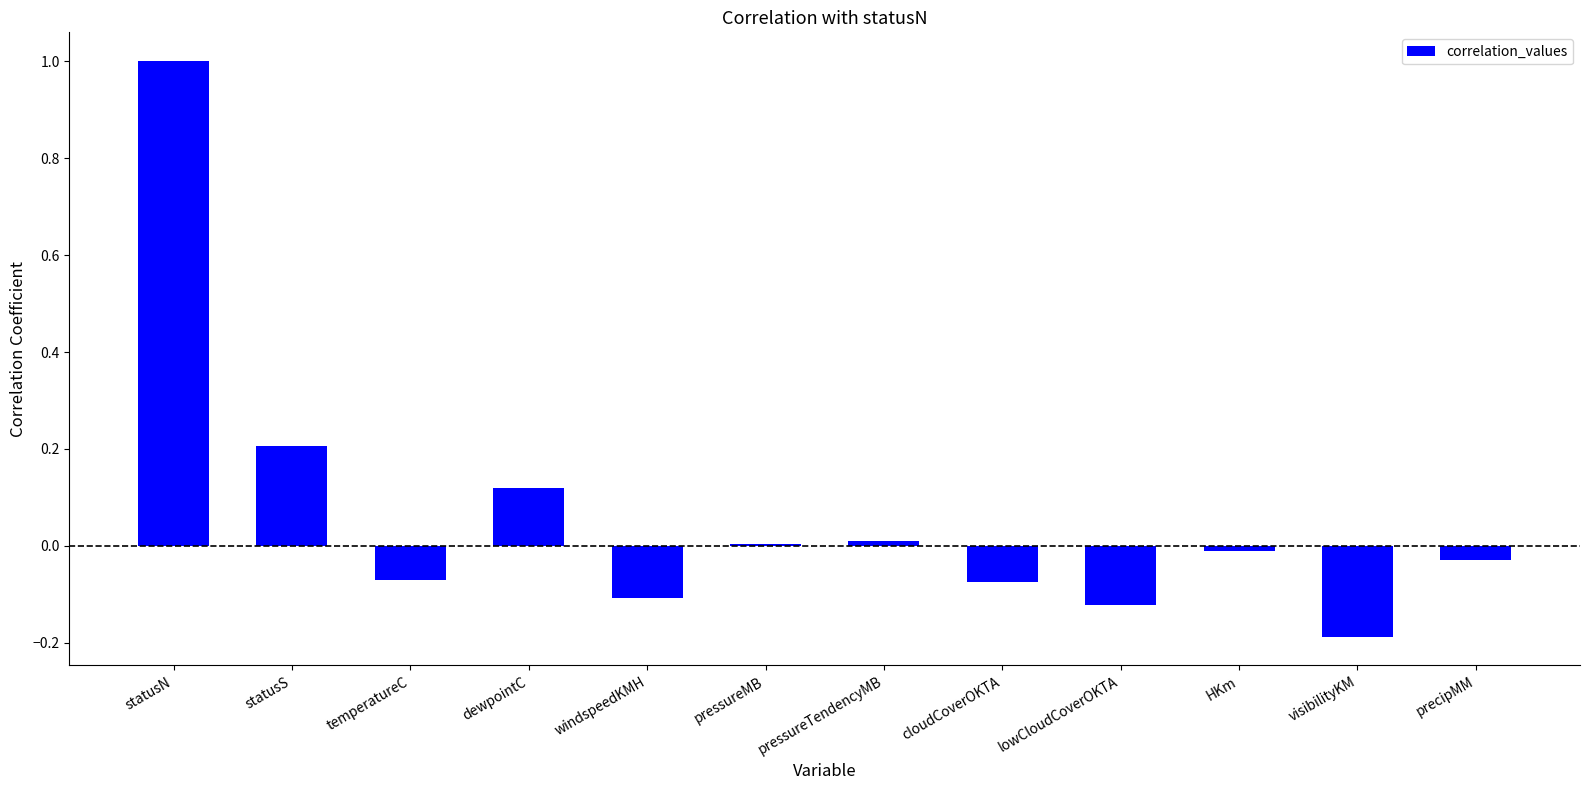

Is it true that the value at statusN is 1.0?

True